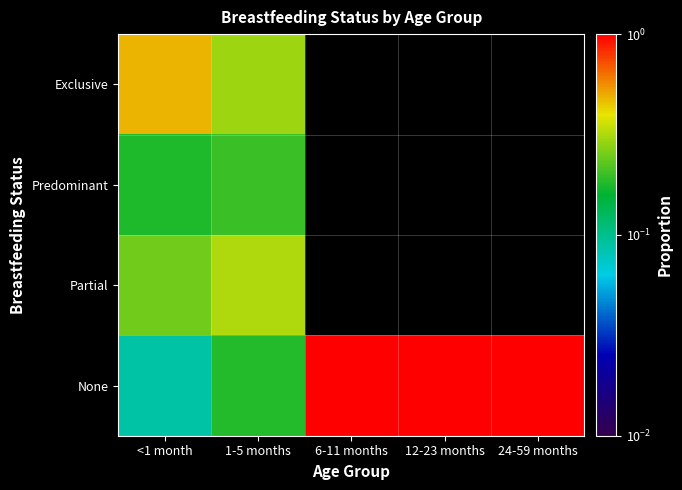

Where is Exclusive nearest to the value 0?

1-5 months